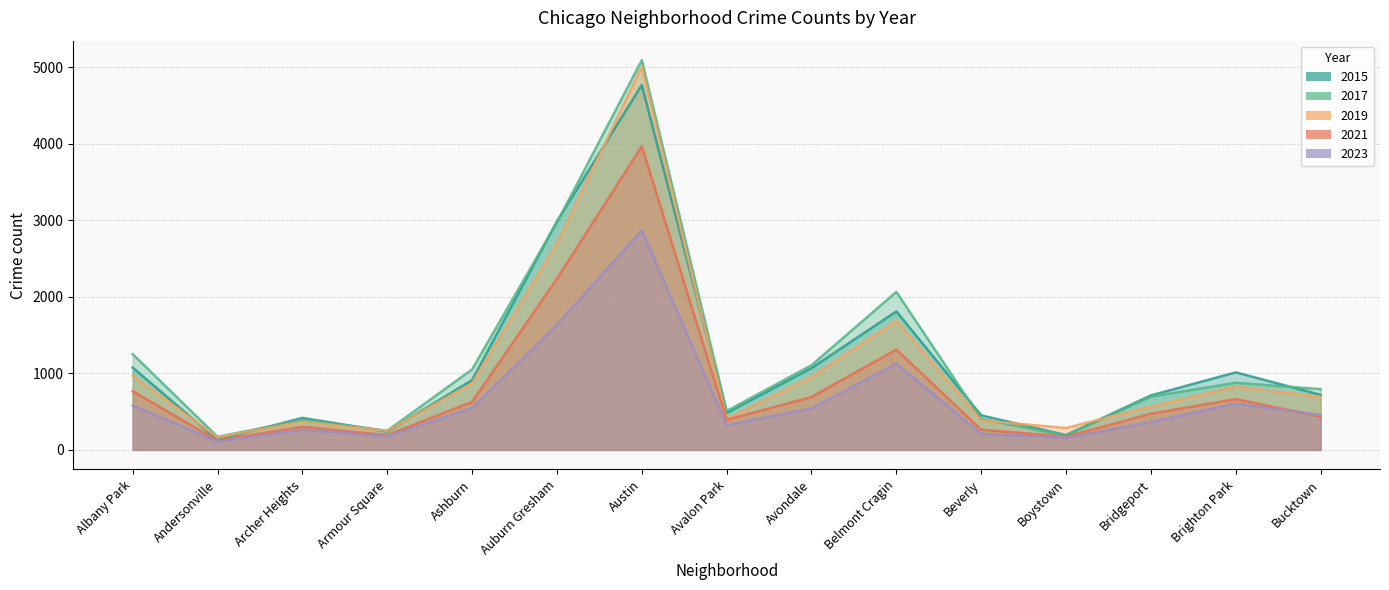

Reading left to right, transcribe all the data shown in this chart.

2015: Albany Park=1076	Andersonville=131	Archer Heights=419	Armour Square=240	Ashburn=913	Auburn Gresham=2988	Austin=4771	Avalon Park=482	Avondale=1070	Belmont Cragin=1811	Beverly=452	Boystown=194	Bridgeport=713	Brighton Park=1014	Bucktown=720
2017: Albany Park=1252	Andersonville=171	Archer Heights=391	Armour Square=251	Ashburn=1053	Auburn Gresham=2973	Austin=5095	Avalon Park=509	Avondale=1107	Belmont Cragin=2066	Beverly=404	Boystown=188	Bridgeport=697	Brighton Park=878	Bucktown=795
2019: Albany Park=968	Andersonville=166	Archer Heights=368	Armour Square=249	Ashburn=872	Auburn Gresham=2701	Austin=5008	Avalon Park=405	Avondale=957	Belmont Cragin=1687	Beverly=385	Boystown=287	Bridgeport=568	Brighton Park=828	Bucktown=694
2021: Albany Park=767	Andersonville=123	Archer Heights=303	Armour Square=193	Ashburn=629	Auburn Gresham=2237	Austin=3970	Avalon Park=395	Avondale=692	Belmont Cragin=1312	Beverly=264	Boystown=173	Bridgeport=474	Brighton Park=664	Bucktown=435
2023: Albany Park=582	Andersonville=108	Archer Heights=262	Armour Square=179	Ashburn=547	Auburn Gresham=1634	Austin=2869	Avalon Park=323	Avondale=543	Belmont Cragin=1127	Beverly=210	Boystown=156	Bridgeport=365	Brighton Park=605	Bucktown=456